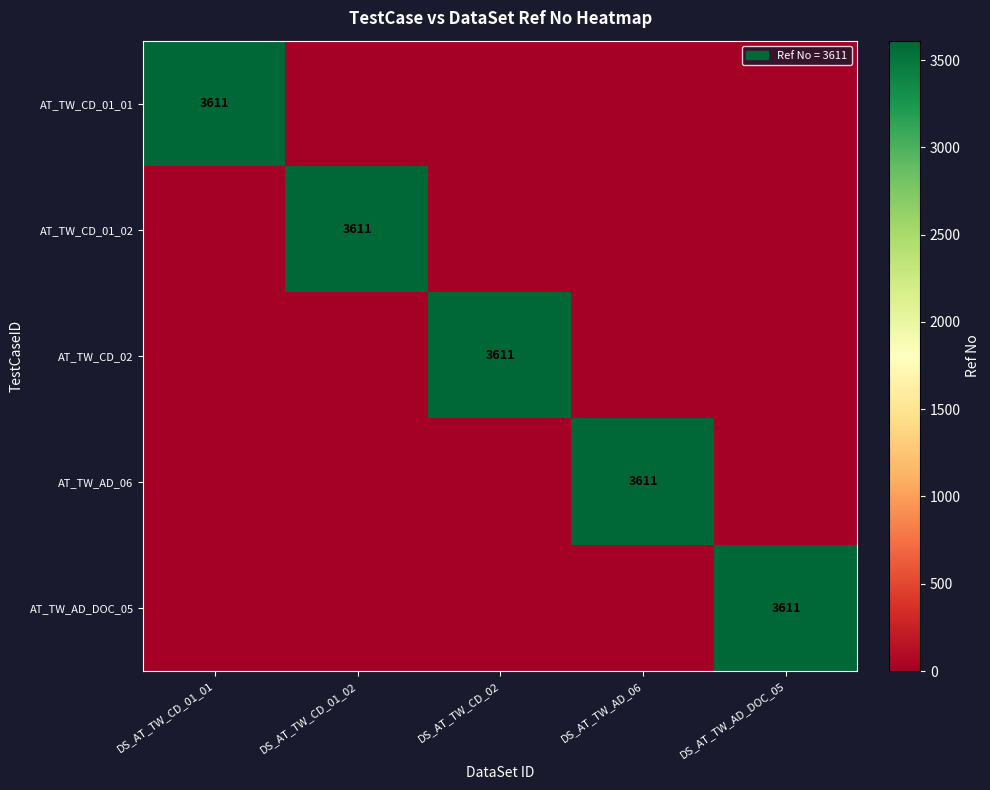

Which has a higher value, DS_AT_TW_CD_01_02 or DS_AT_TW_AD_06?

DS_AT_TW_CD_01_02